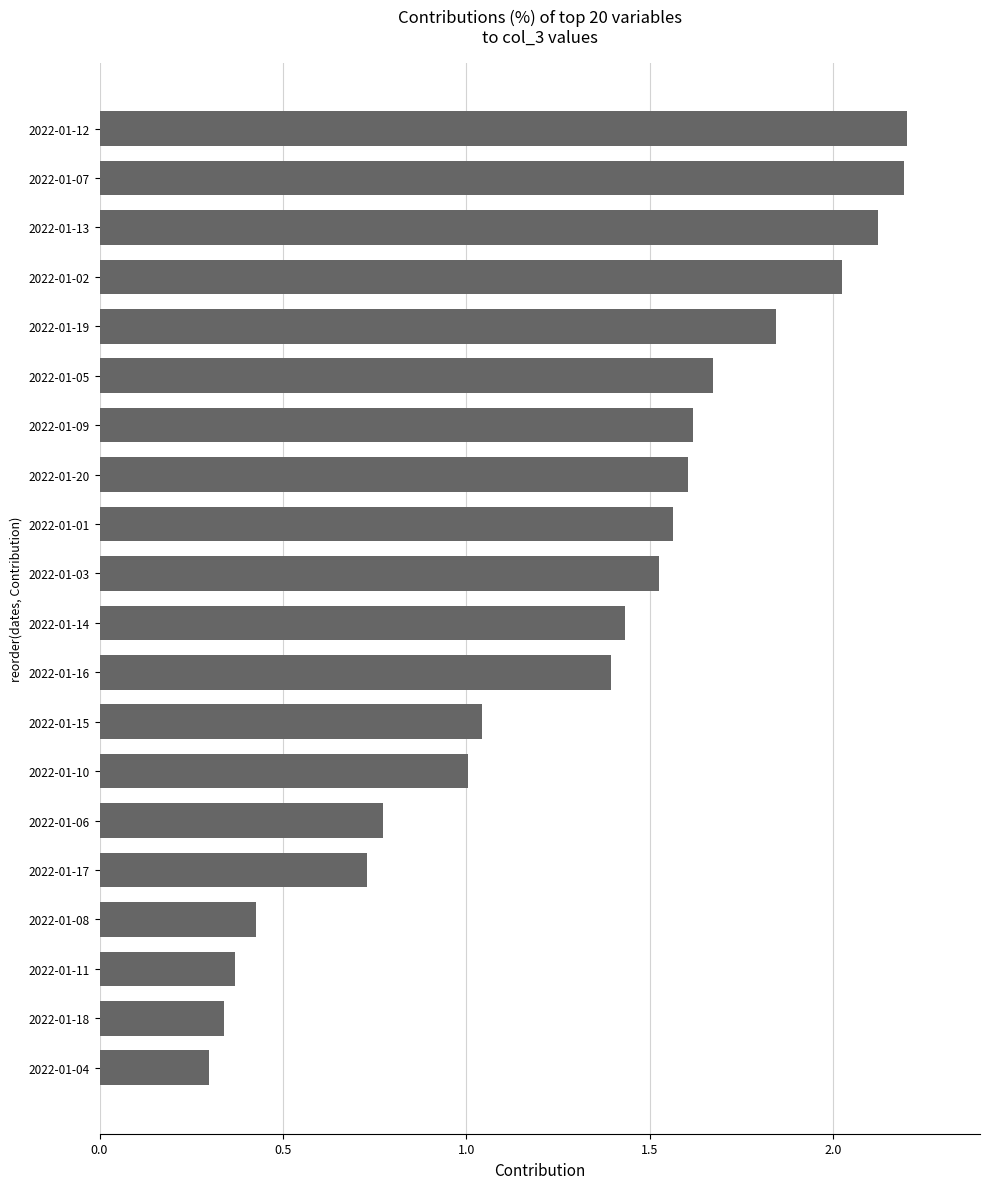

What is the change in value from 2022-01-15 to 2022-01-05?

+0.6